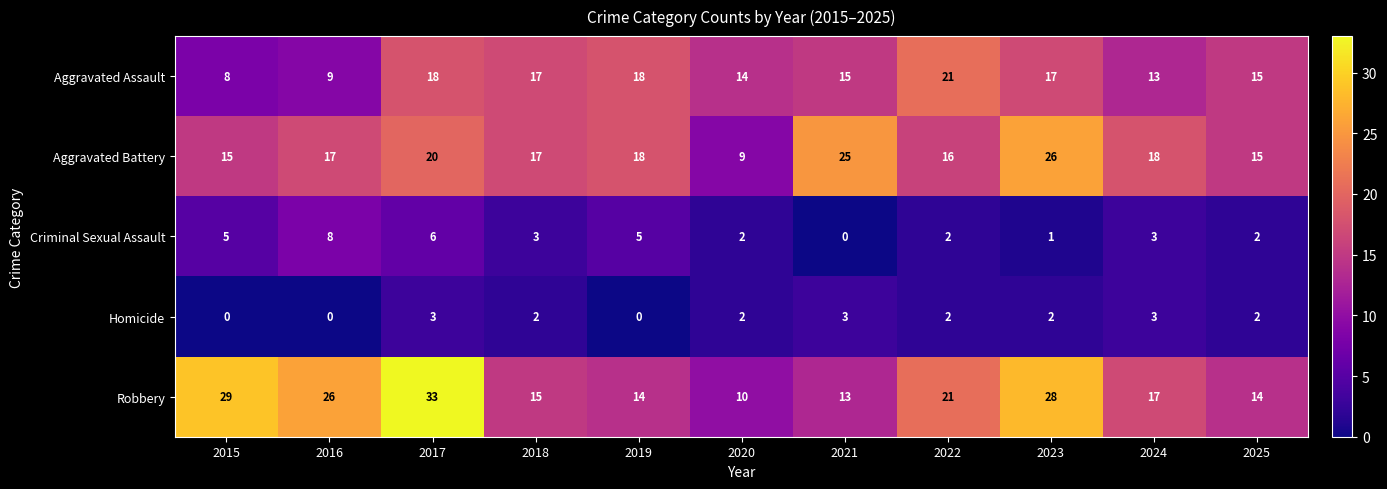

Which series has the largest total across all categories?

Robbery